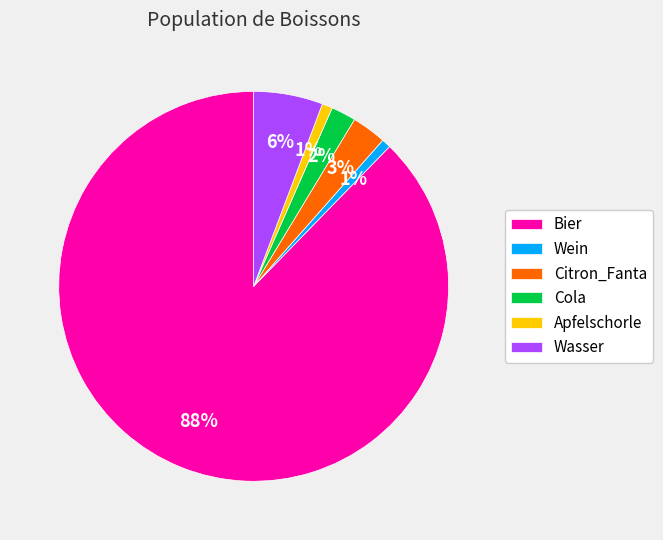

Between Apfelschorle and Bier, which is larger?

Bier